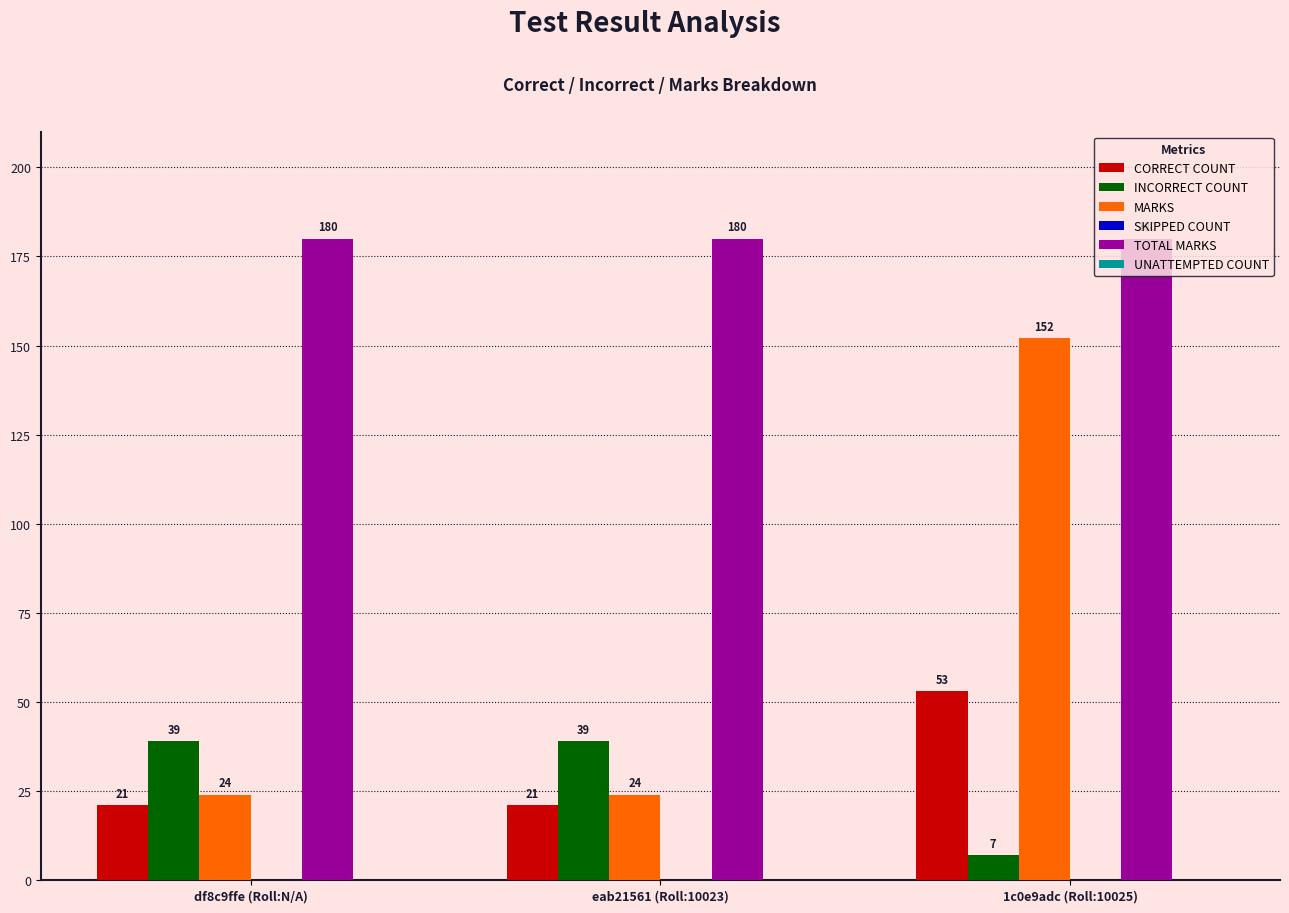

At eab21561 (Roll:10023), list the series in order from smallest to largest.

CORRECT COUNT, MARKS, INCORRECT COUNT, TOTAL MARKS